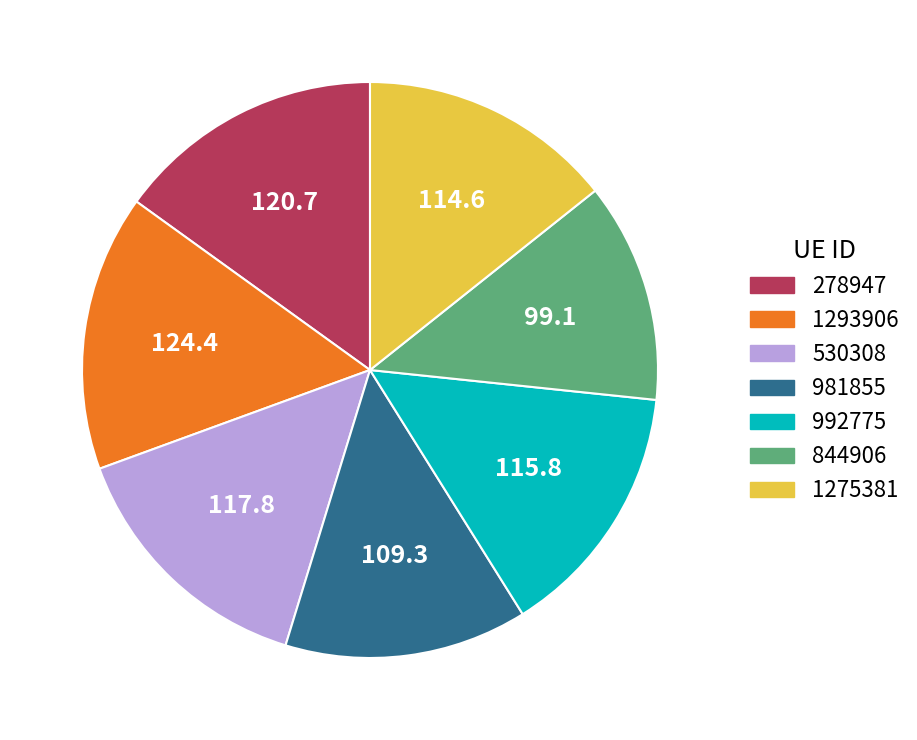

Do 278947 and 530308 together represent more than half of the pie?

No